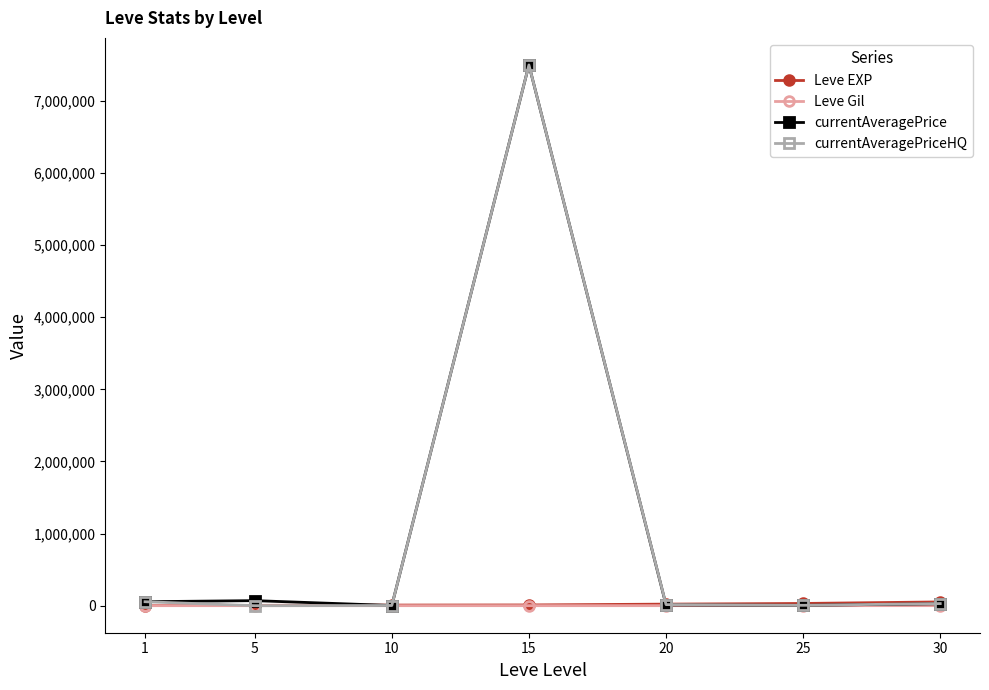

The value of currentAveragePrice at 15 is 11036457.9. True or false?

False